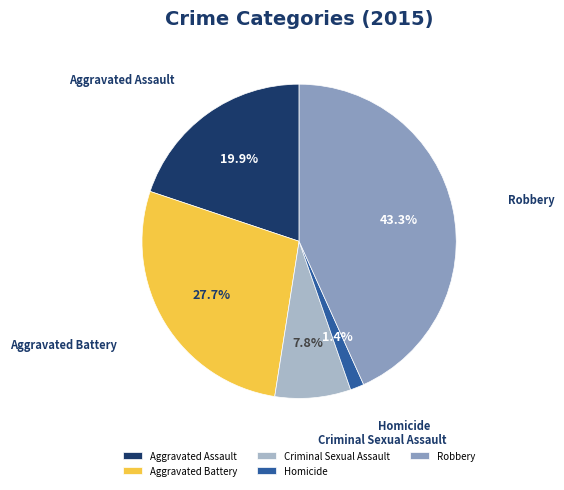

What percentage is the Robbery slice, to the nearest percent?

43%